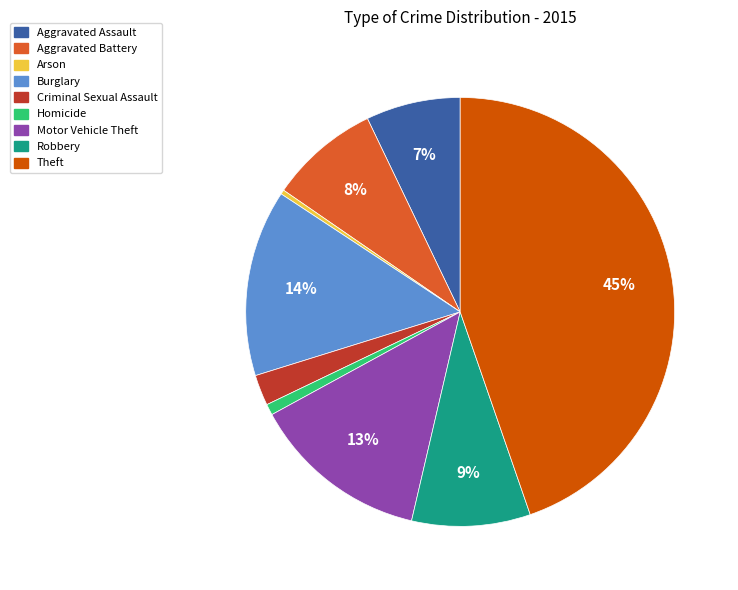

Combined, do Theft and Aggravated Assault account for over 50%?

Yes